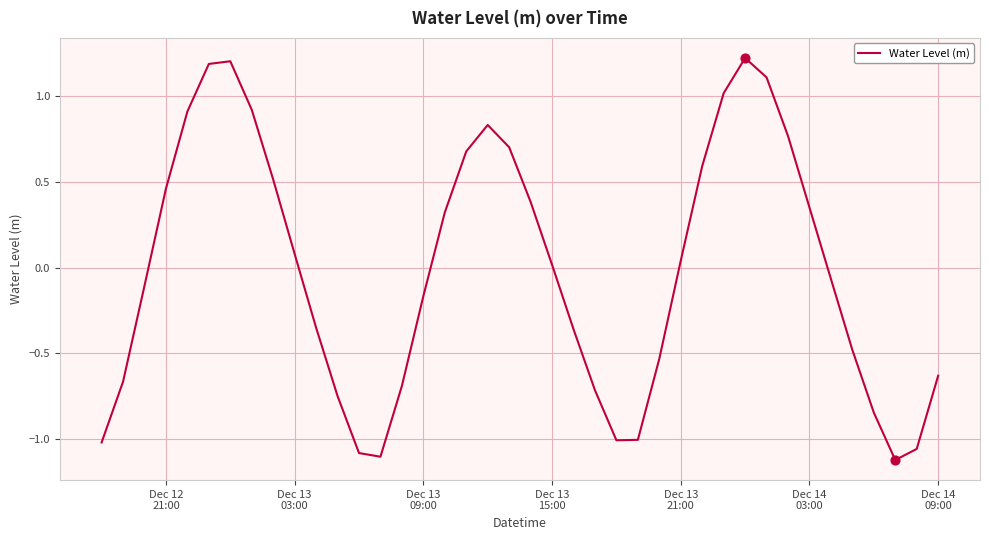

What is the greatest value displayed?

1.2